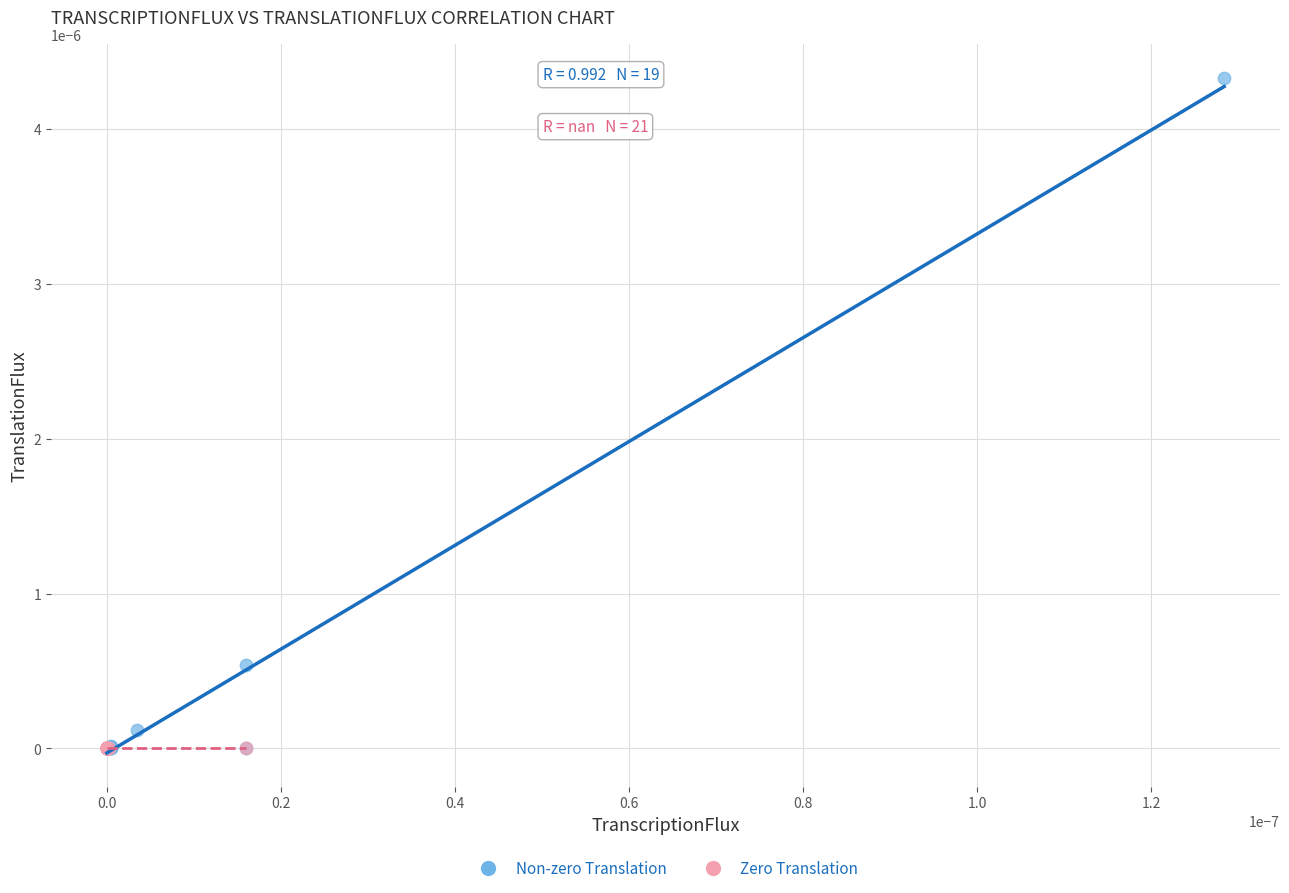

Which series reaches the maximum Y coordinate?

Non-zero Translation